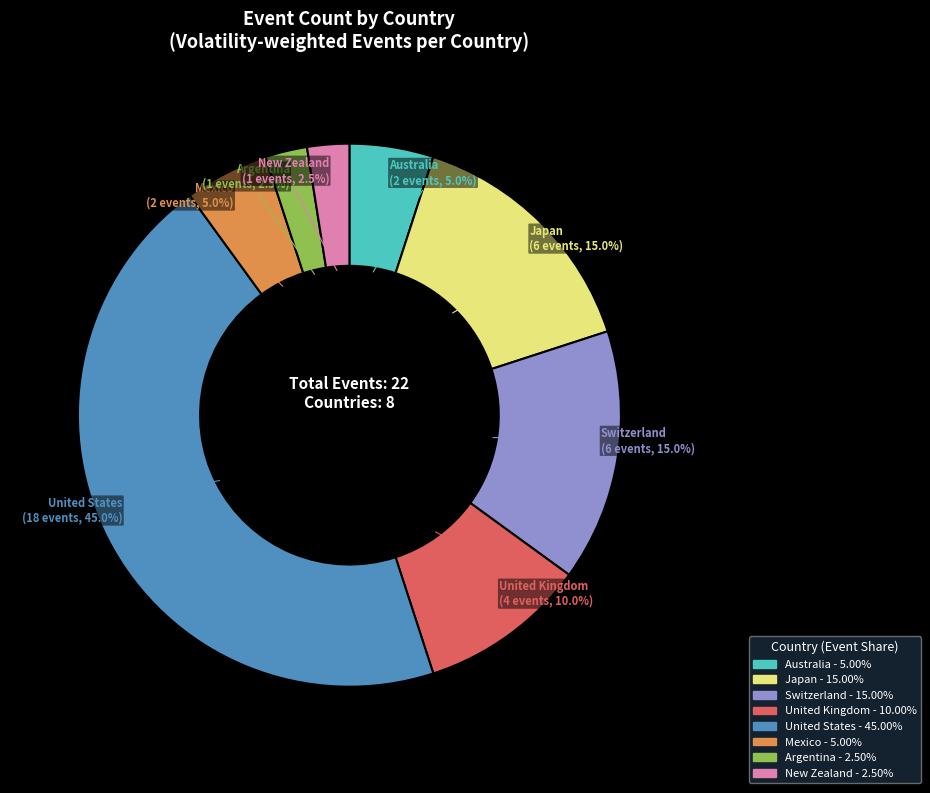

Which category has the biggest portion of the pie?

United States